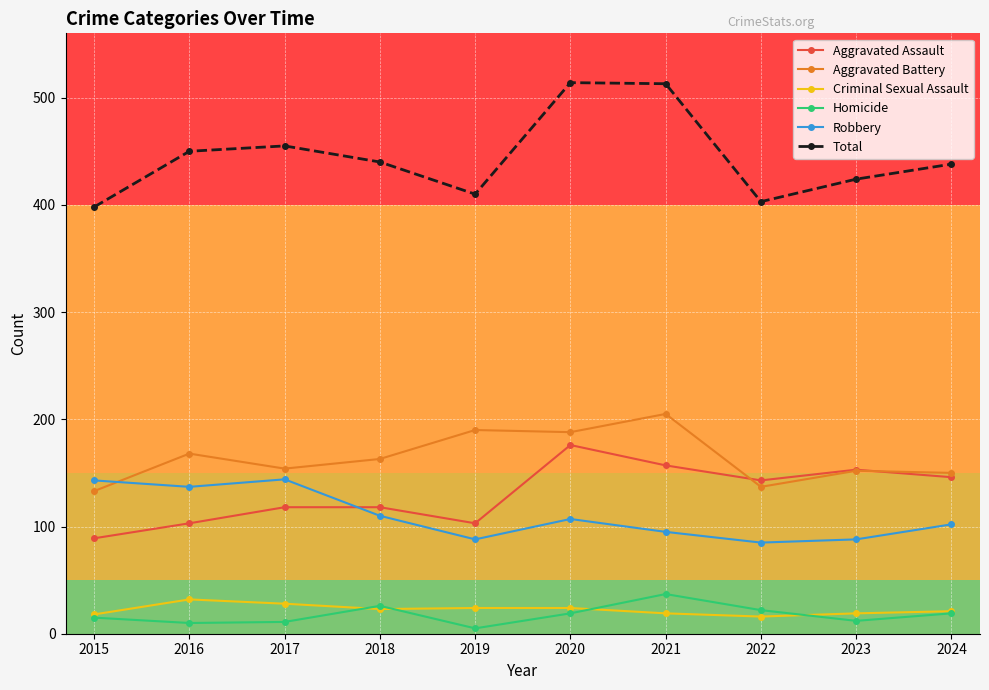

Is it true that Aggravated Assault equals 153 at 2023?

True